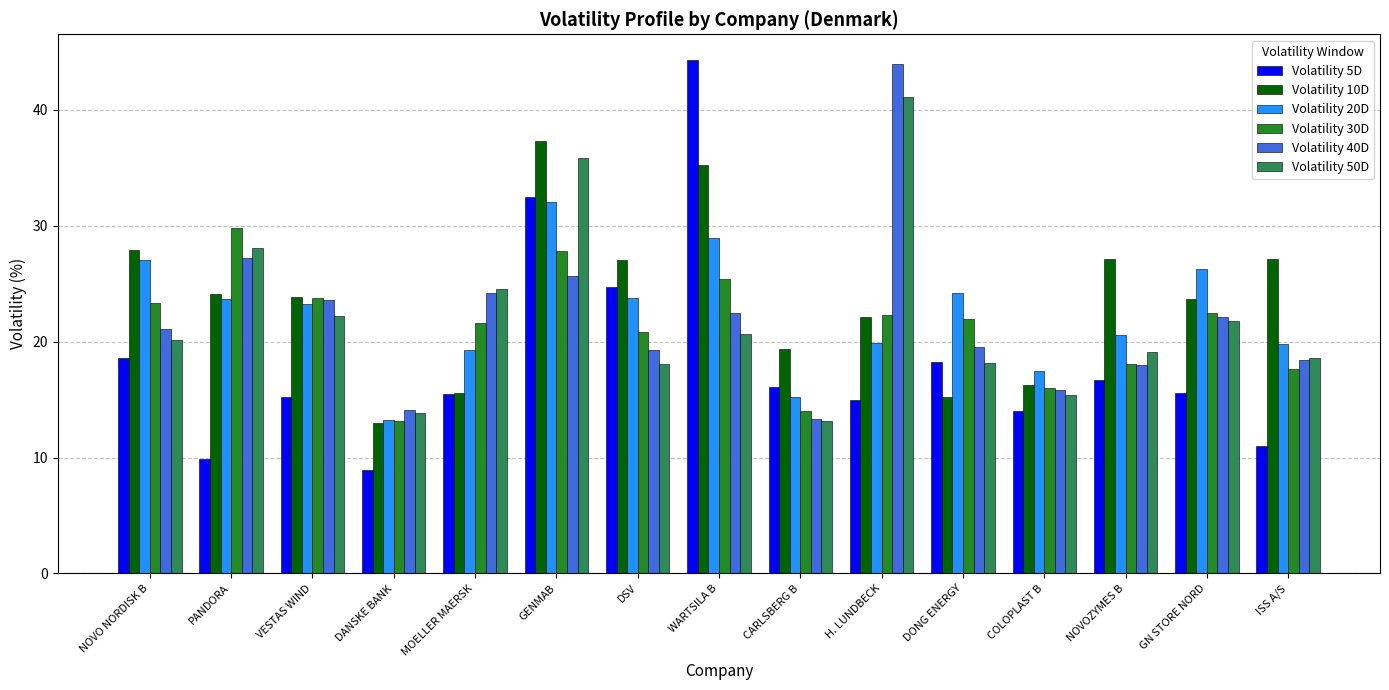

How many values in the Volatility 50D series exceed 20?

8